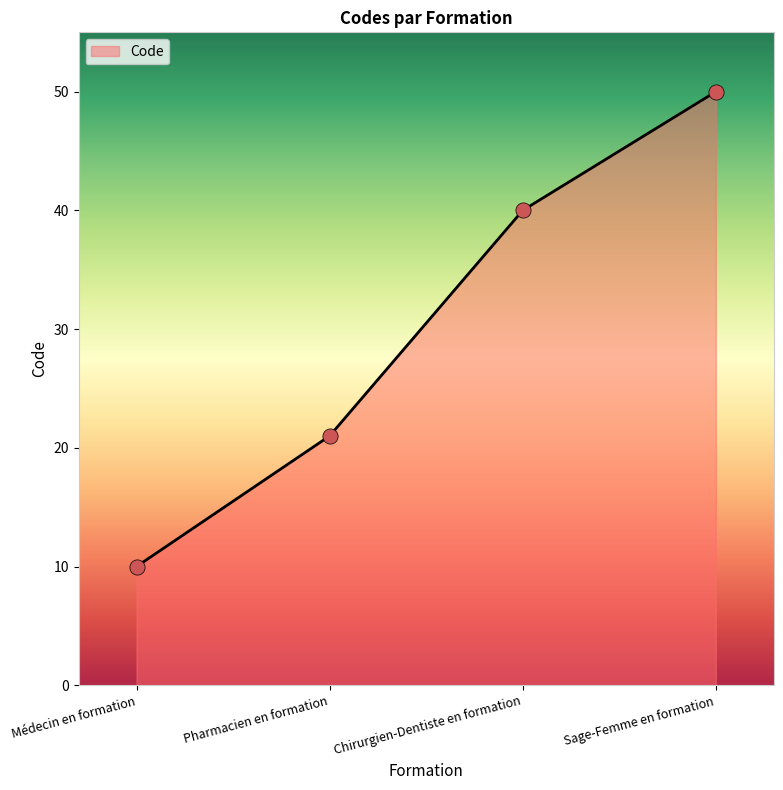

Approximately how many times larger is the value at Pharmacien en formation compared to Chirurgien-Dentiste en formation?

0.5